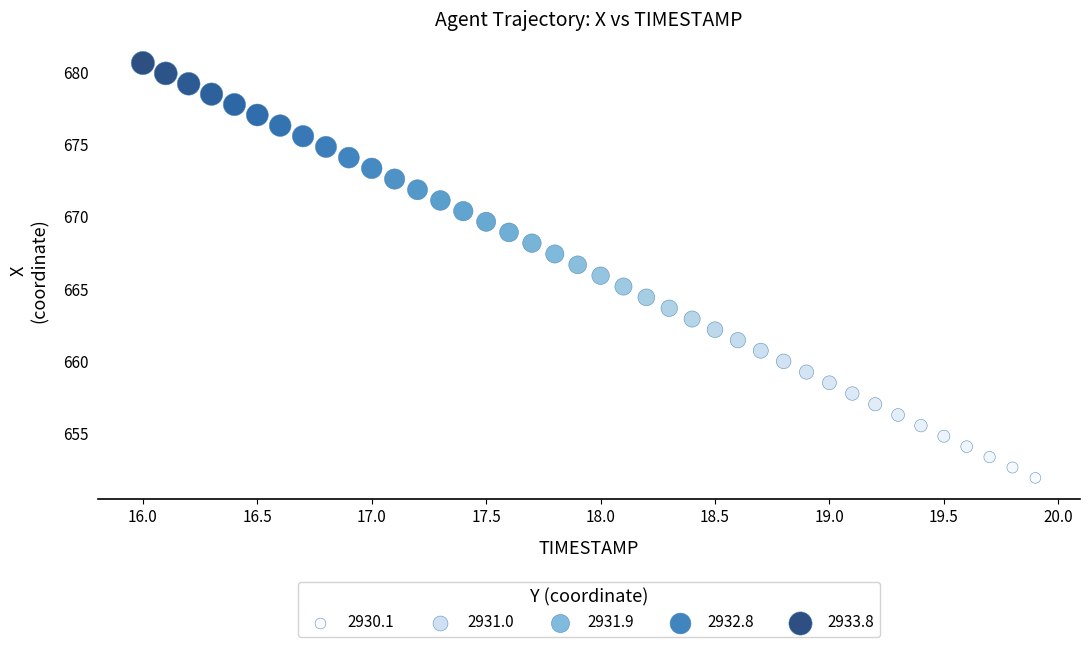

What is the range of Y values (max minus min)?

28.7